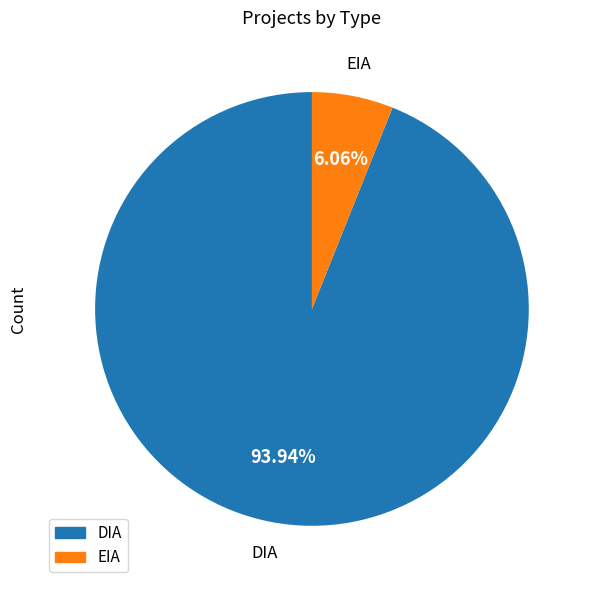

Rank the categories by value from lowest to highest.

EIA, DIA